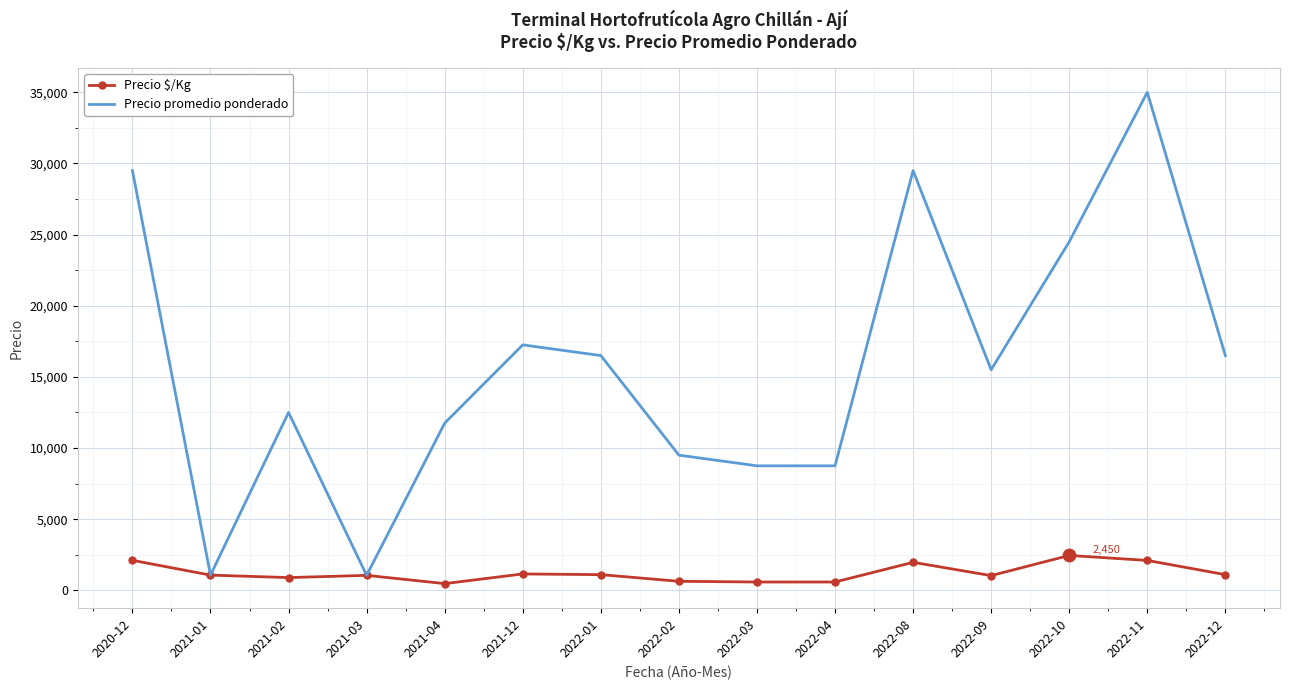

Between 2022-04 and 2022-12, which series saw the biggest shift?

Precio promedio ponderado